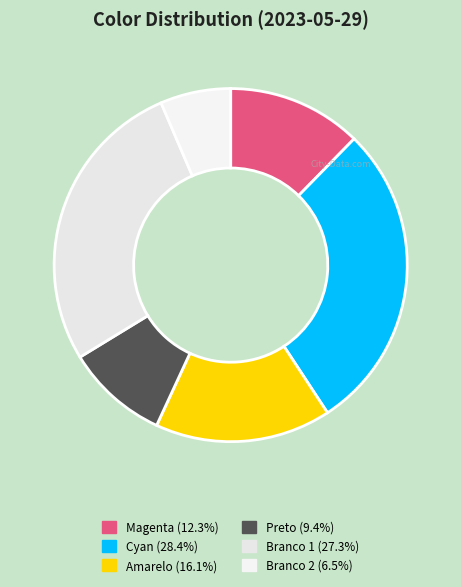

How many segments does this pie chart have?

6